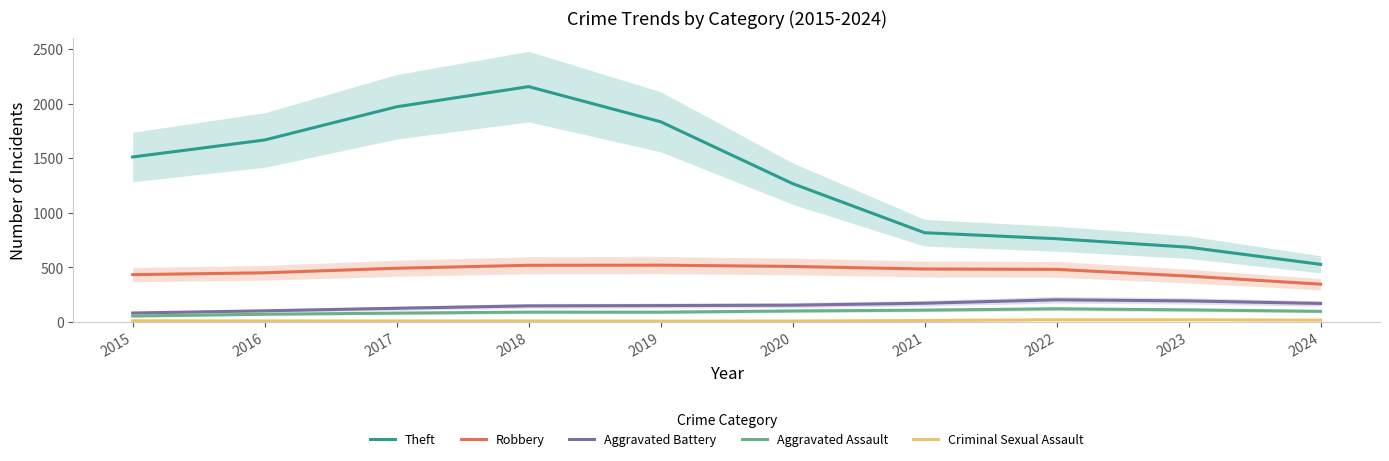

At how many categories does at least one series exceed 839?

6